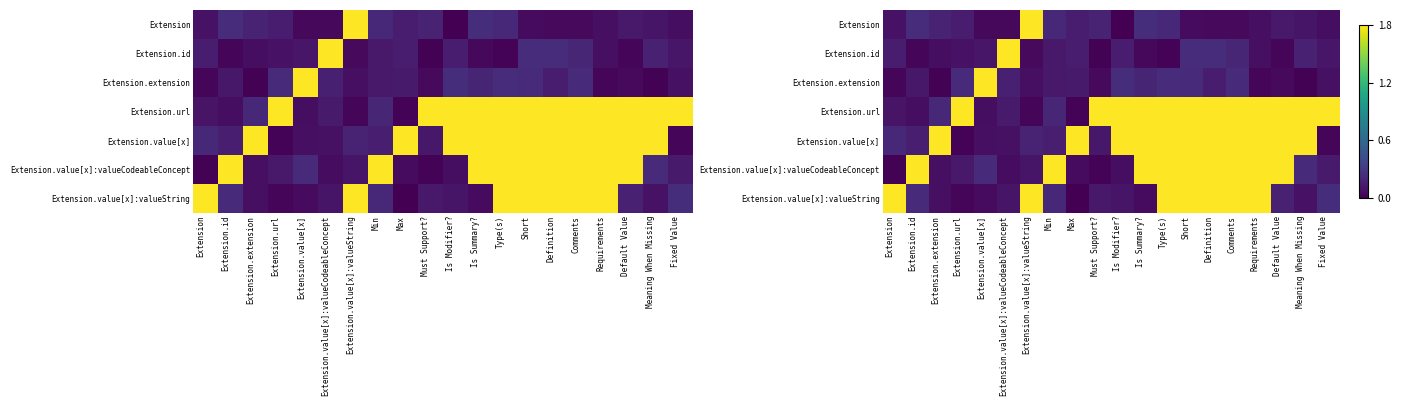

Between Extension.url and Extension.value[x]:valueCodeableConcept, which is larger?

Extension.url